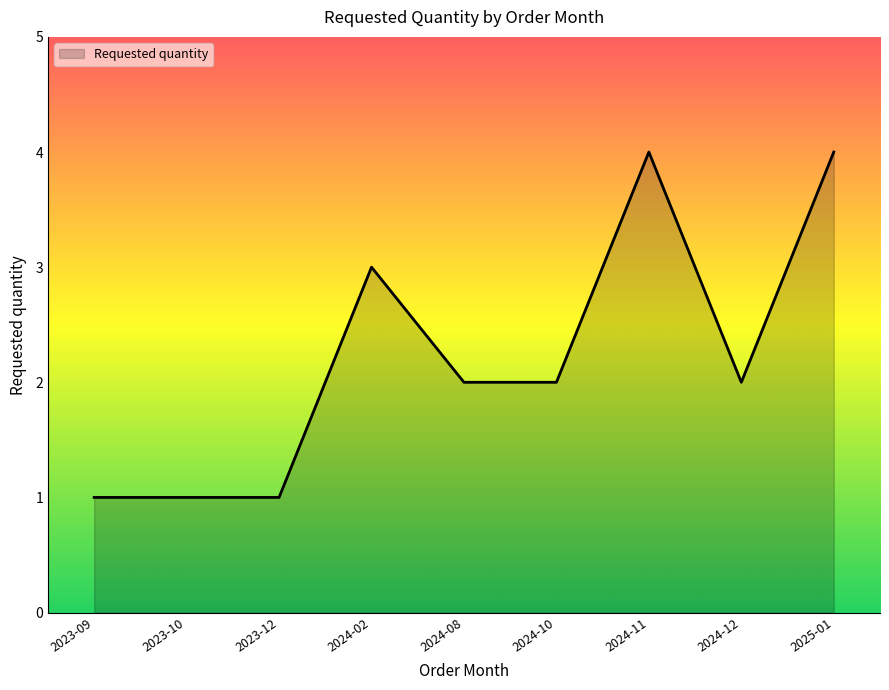

Does the chart display data point markers on the line(s)?

No